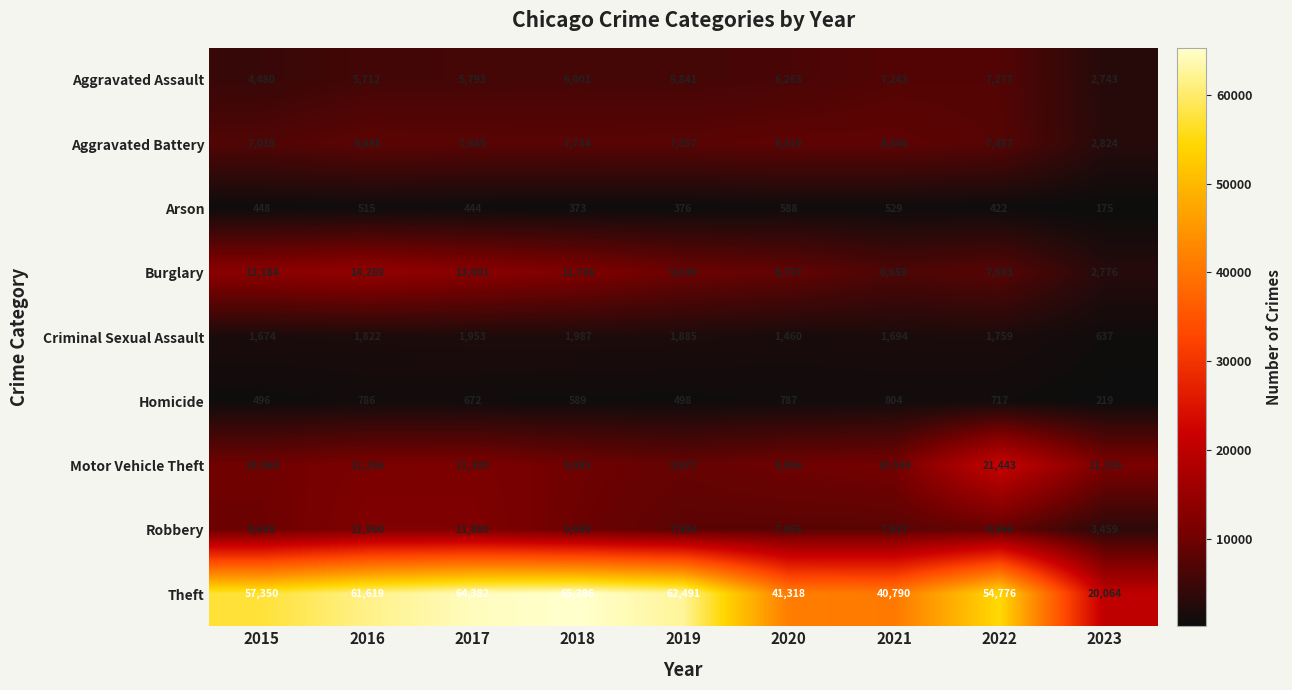

At which category is the sum across all series the highest?

2017